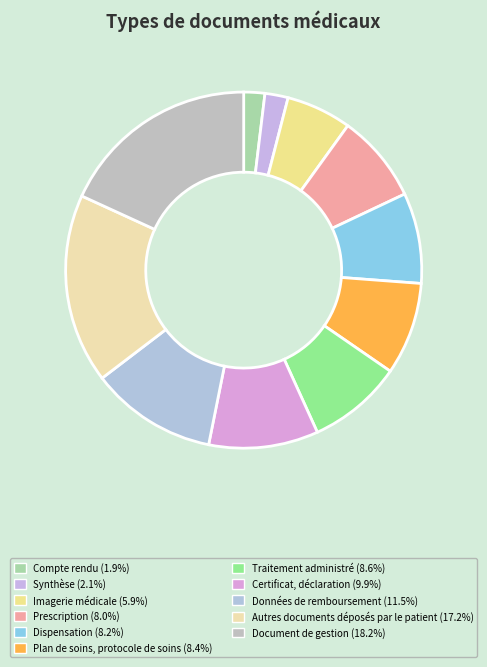

Count the number of slices in the pie.

11